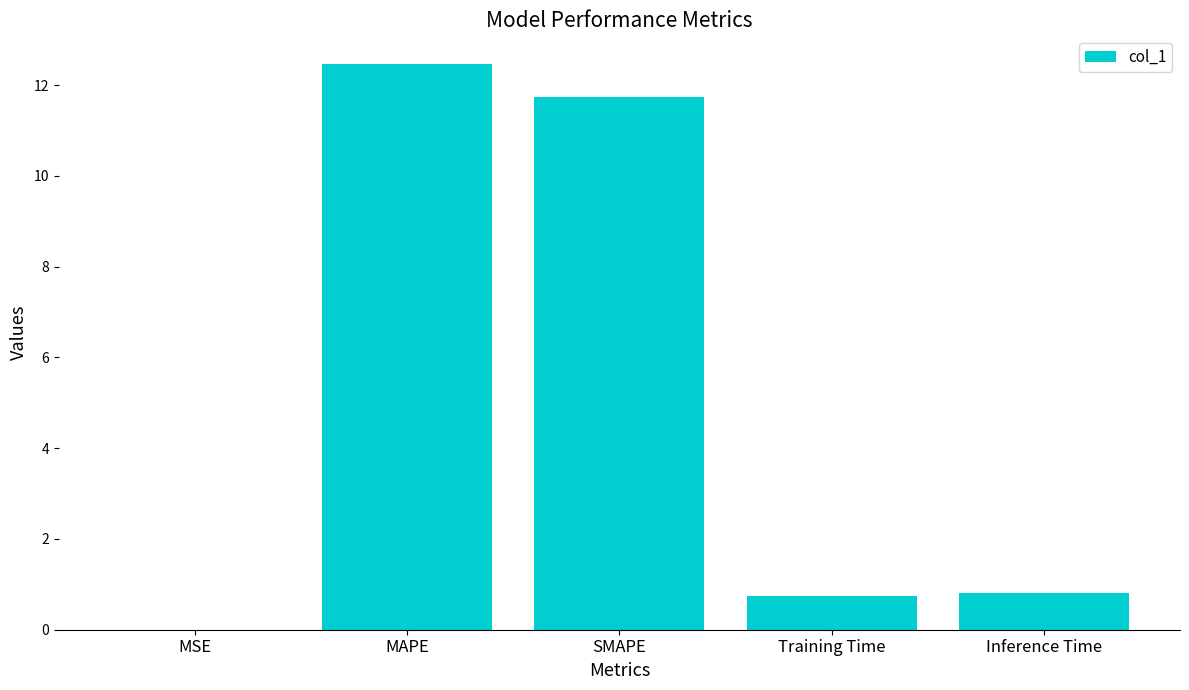

Which has a higher value, MAPE or Inference Time?

MAPE